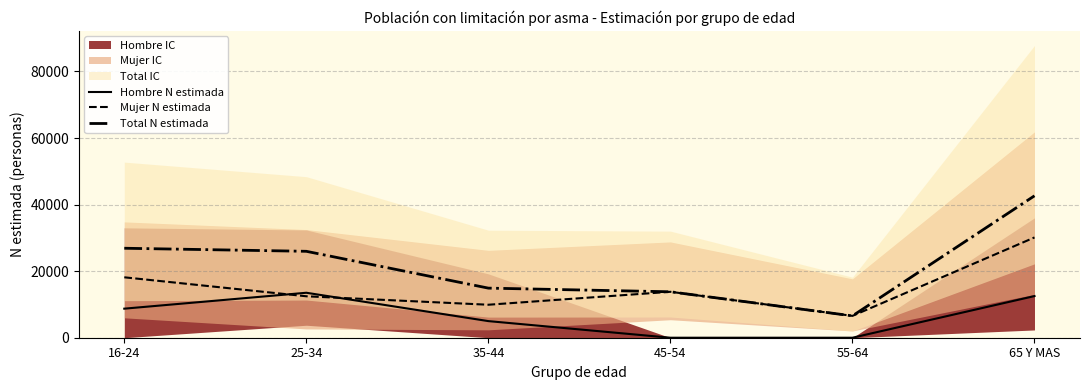

Where is the first local minimum for Total N estimada?

55-64